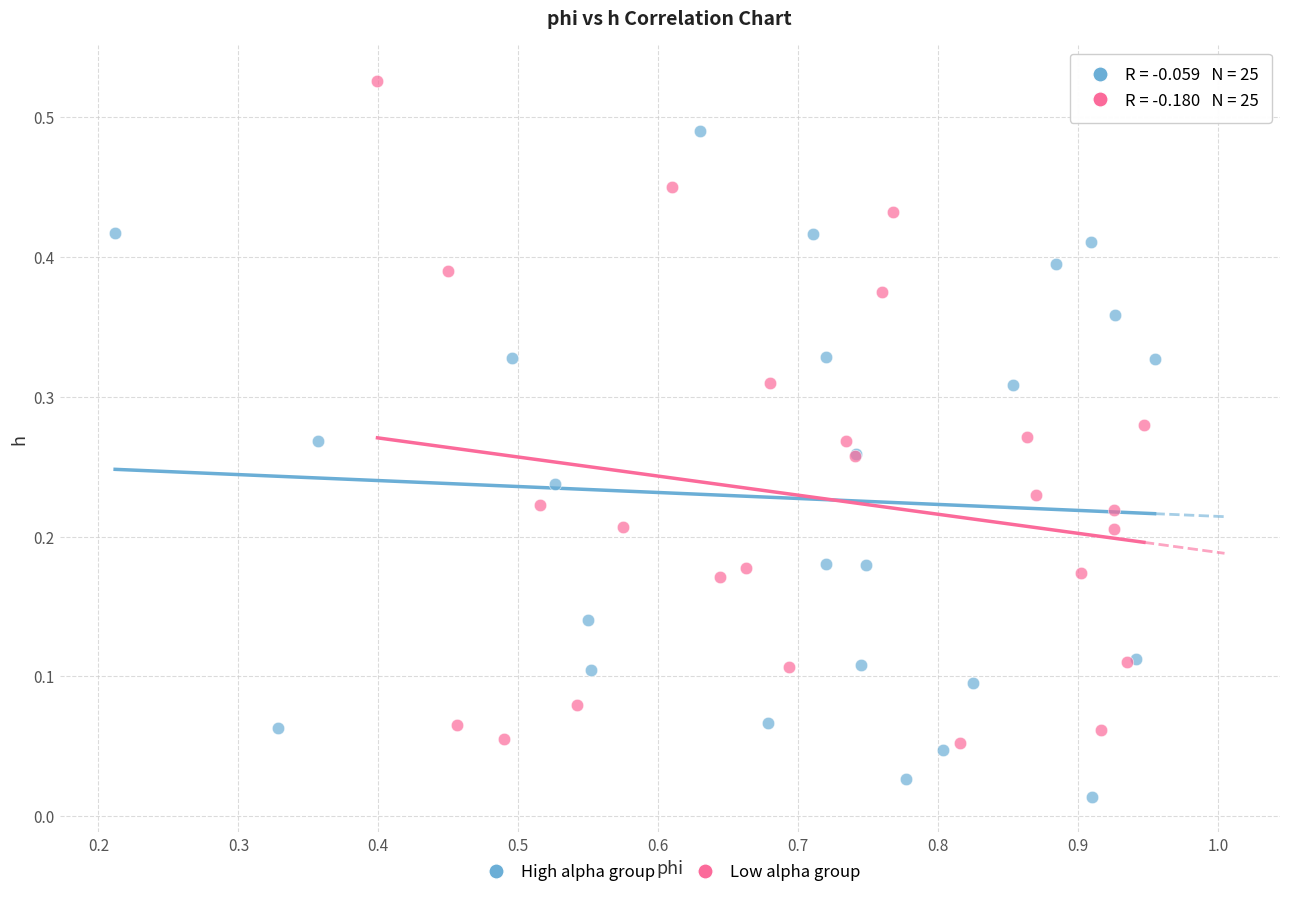

Which series reaches the maximum Y coordinate?

Low alpha group